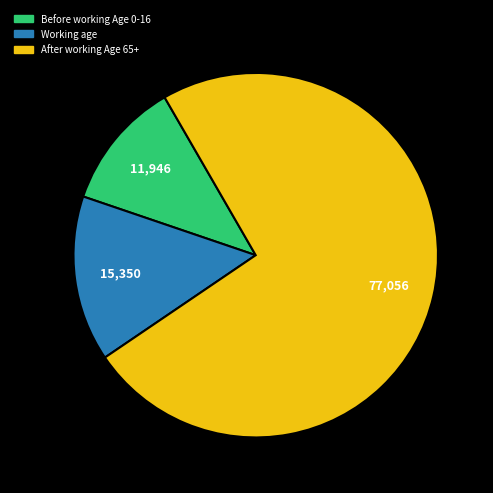

Approximately how many times larger is the value at After working Age 65+ compared to Before working Age 0-16?

6.5